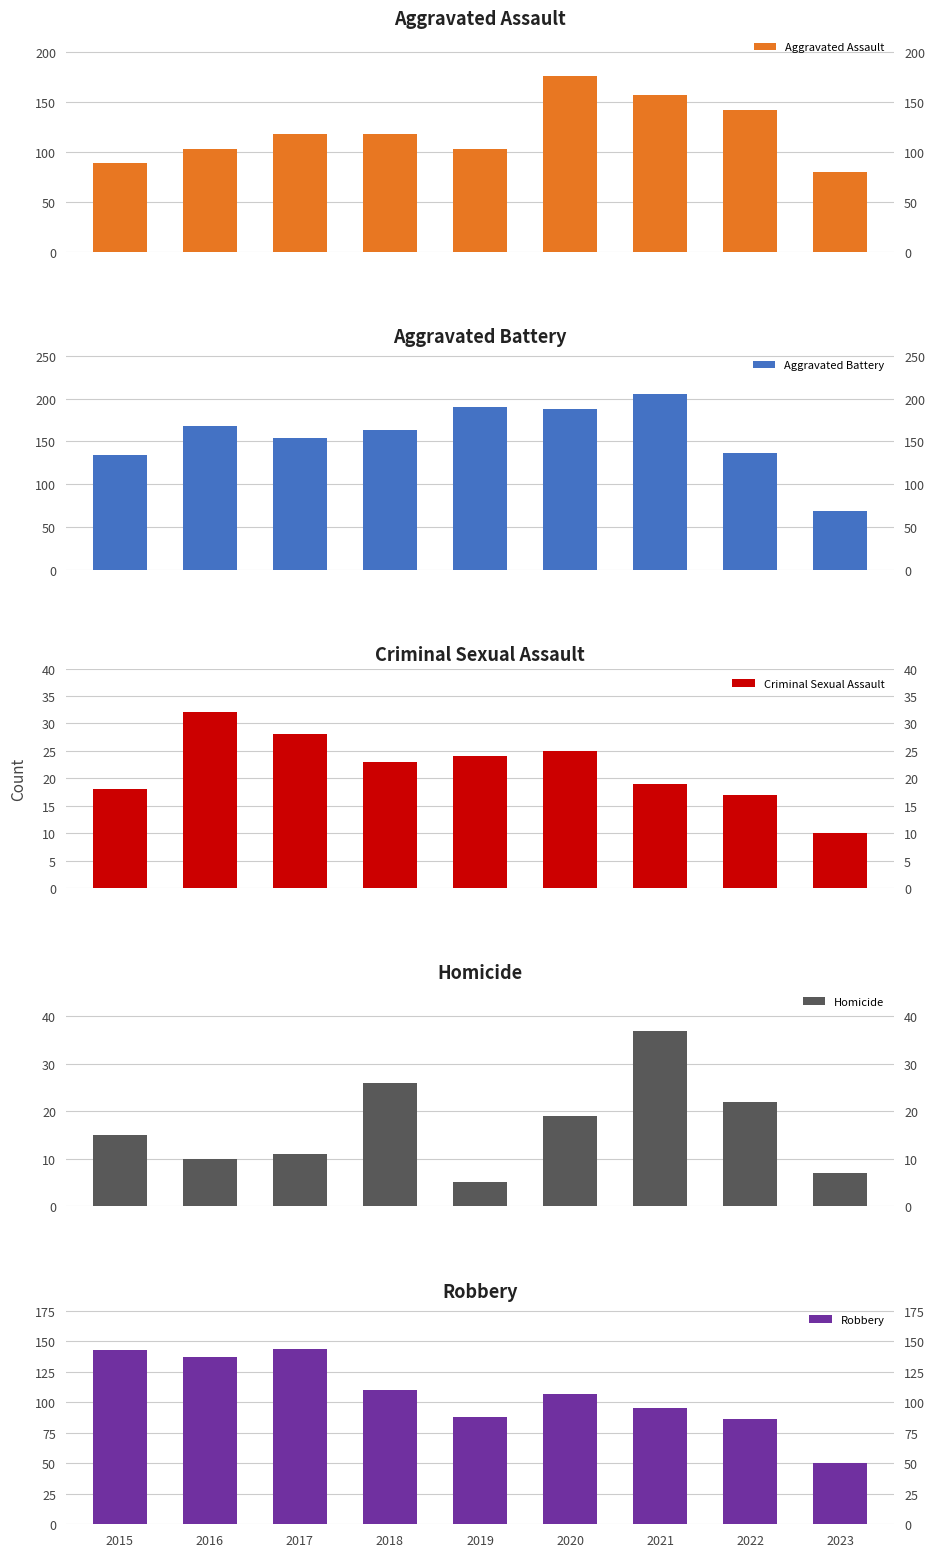

Does the chart contain stacked bars?

No